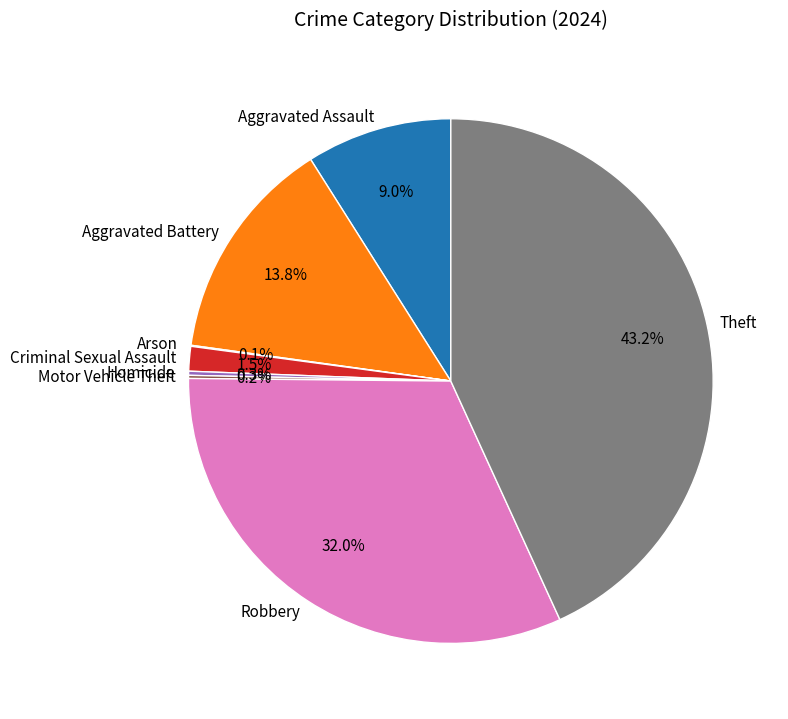

Which slice is the largest?

Theft